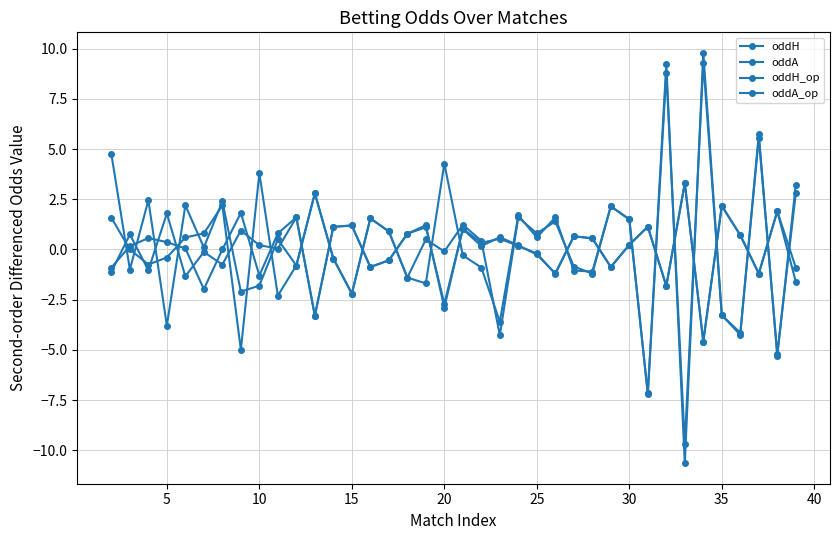

How many series are shown in this chart?

4